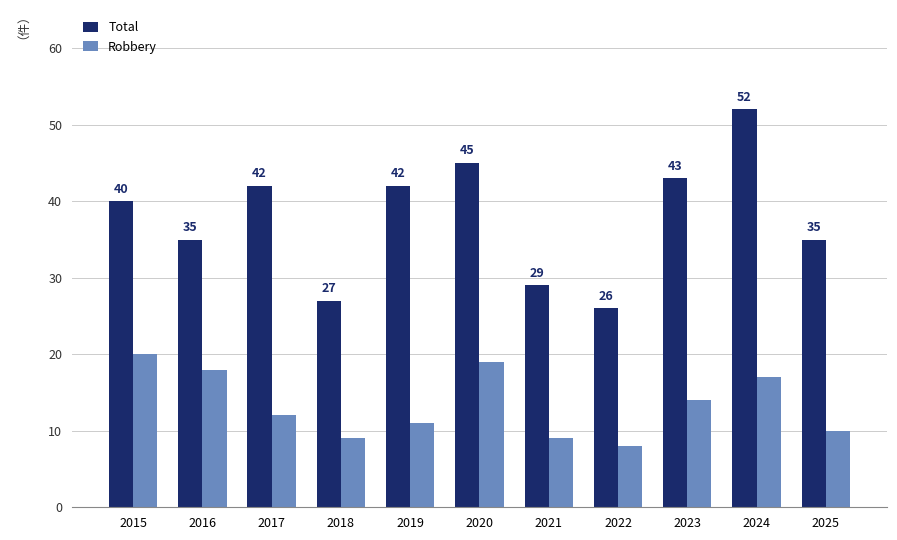

Which series has the largest total across all categories?

Total